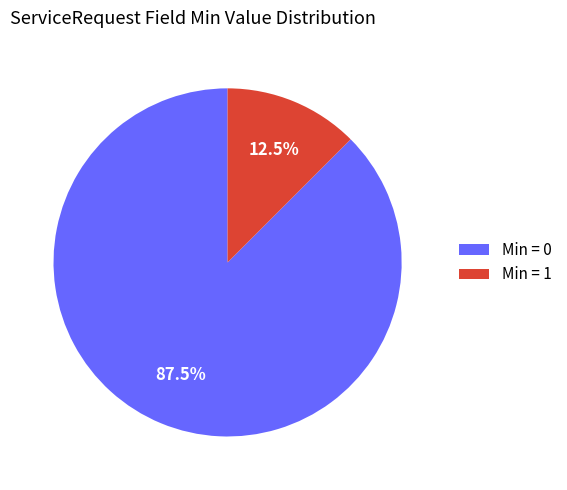

Does any single category account for the majority?

Yes